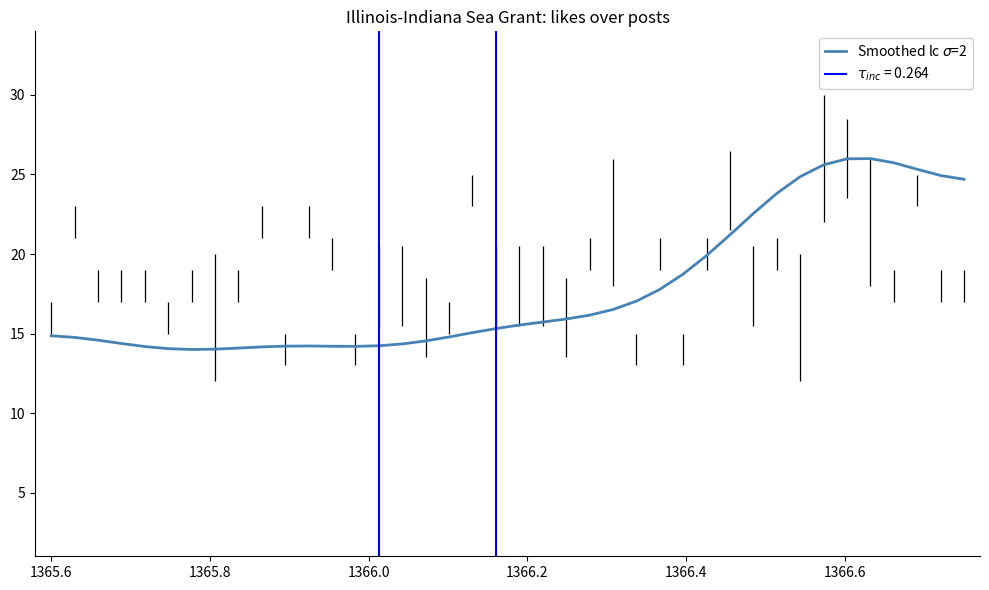

What is the average value?

17.8